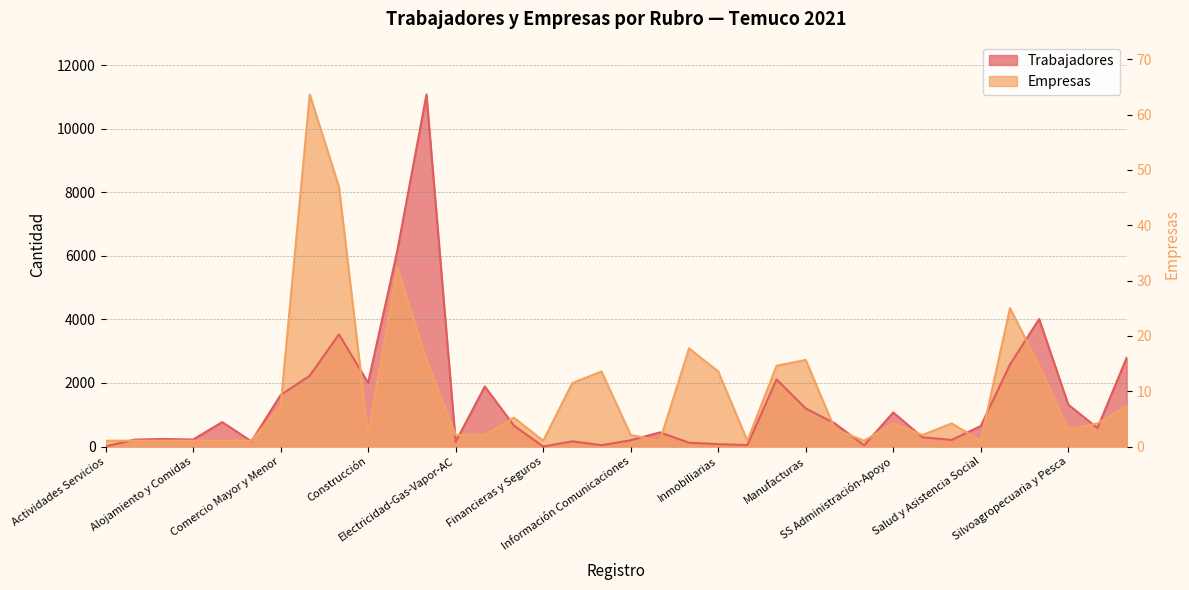

Where is the first local minimum for Trabajadores?

Alojamiento y Comidas